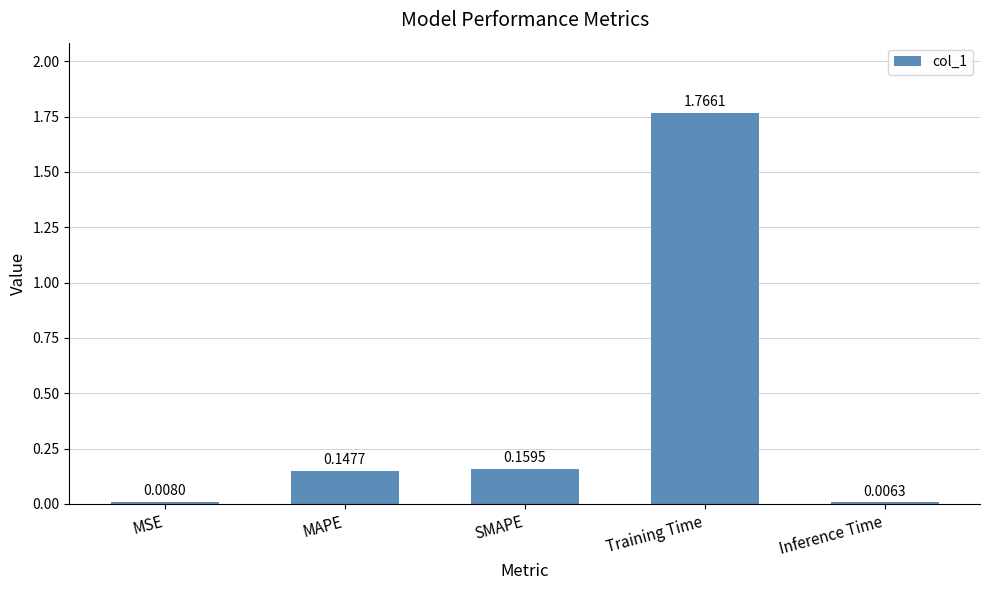

How many bars are there in total?

5